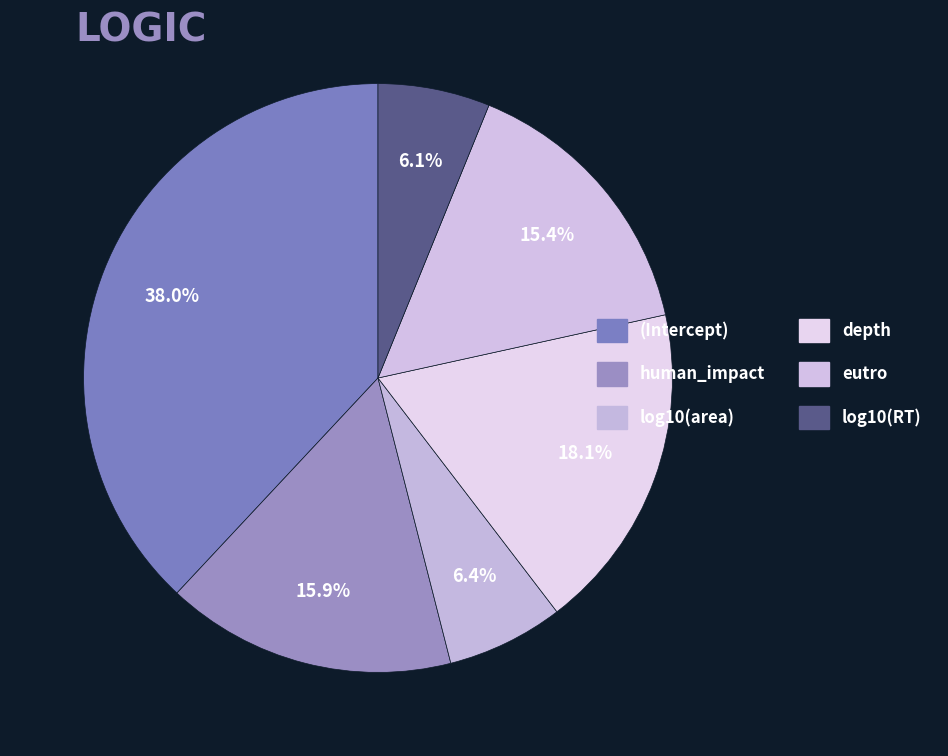

How many segments does this pie chart have?

6